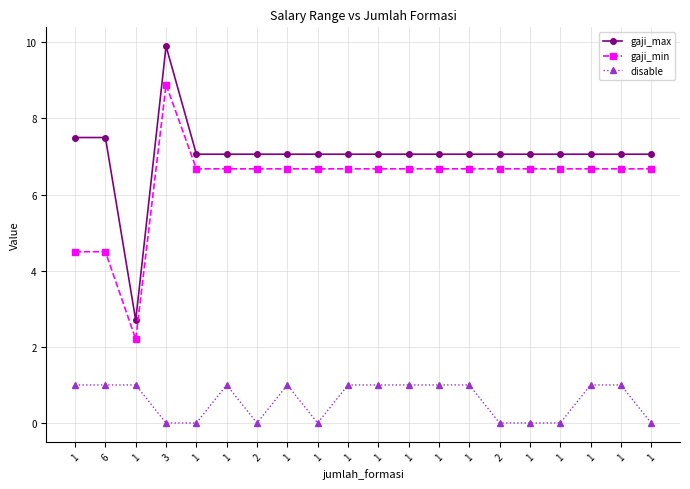

At 1, list the series in order from largest to smallest.

gaji_max, gaji_min, disable